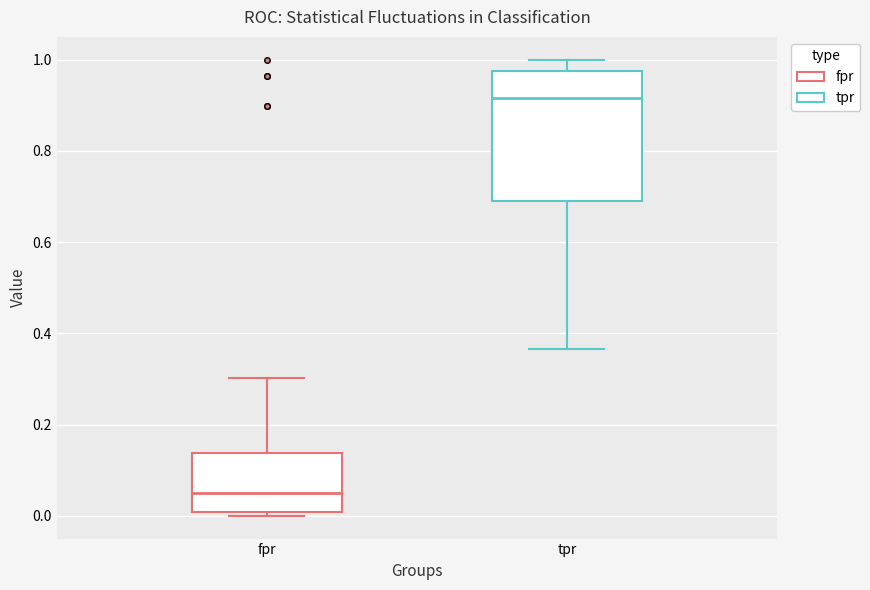

Where does the median line of the box for tpr sit on the y-axis? The values are not printed on the chart, so give them approximately, as read against the axis.

0.92